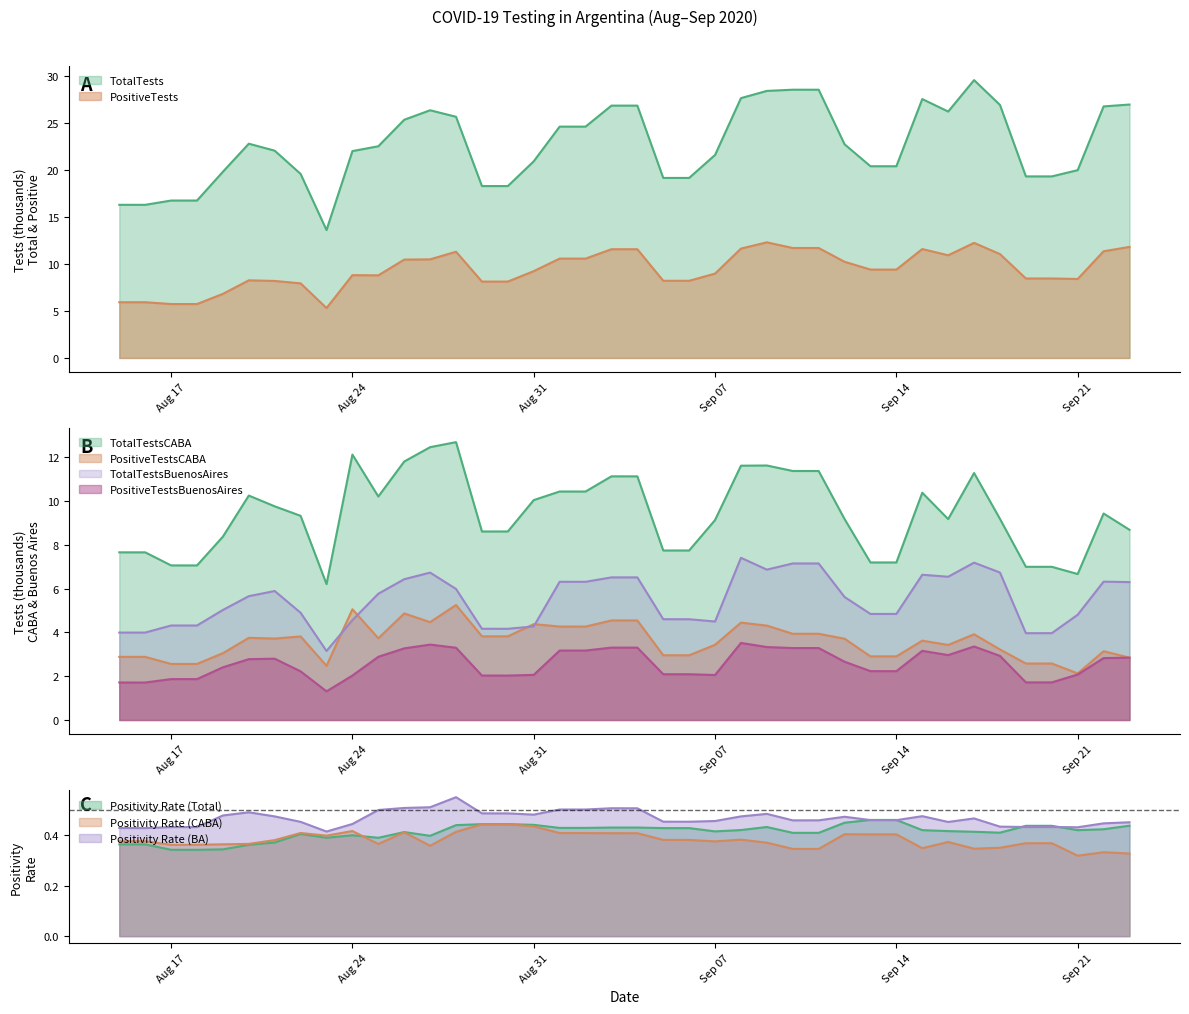

What is the value of the TotalTestsCABA point at the 6th from the left?

10.2